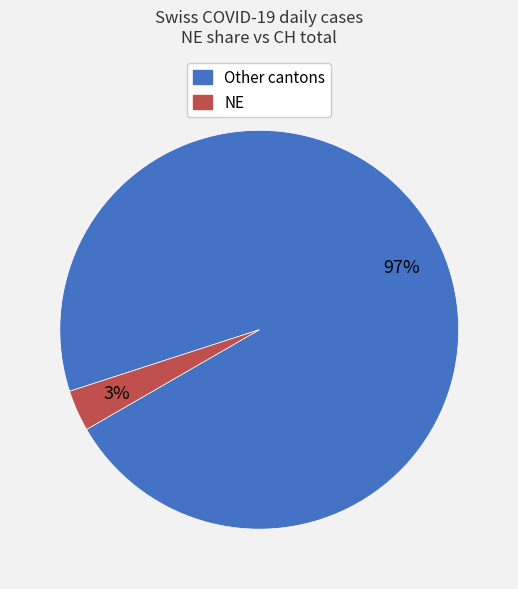

Is there a majority slice in this chart?

Yes